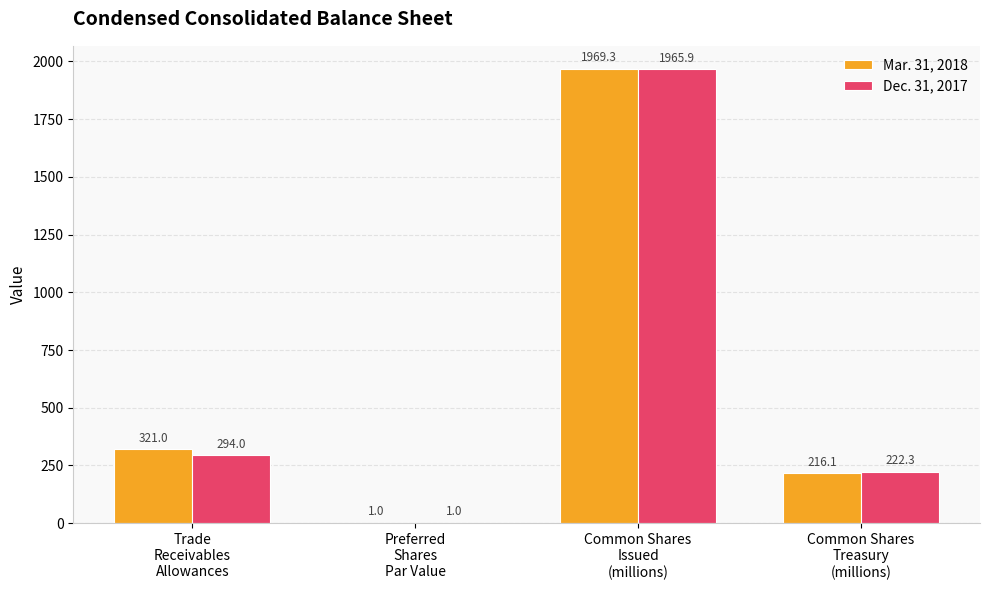

What is the maximum value shown in the chart?

1969.3